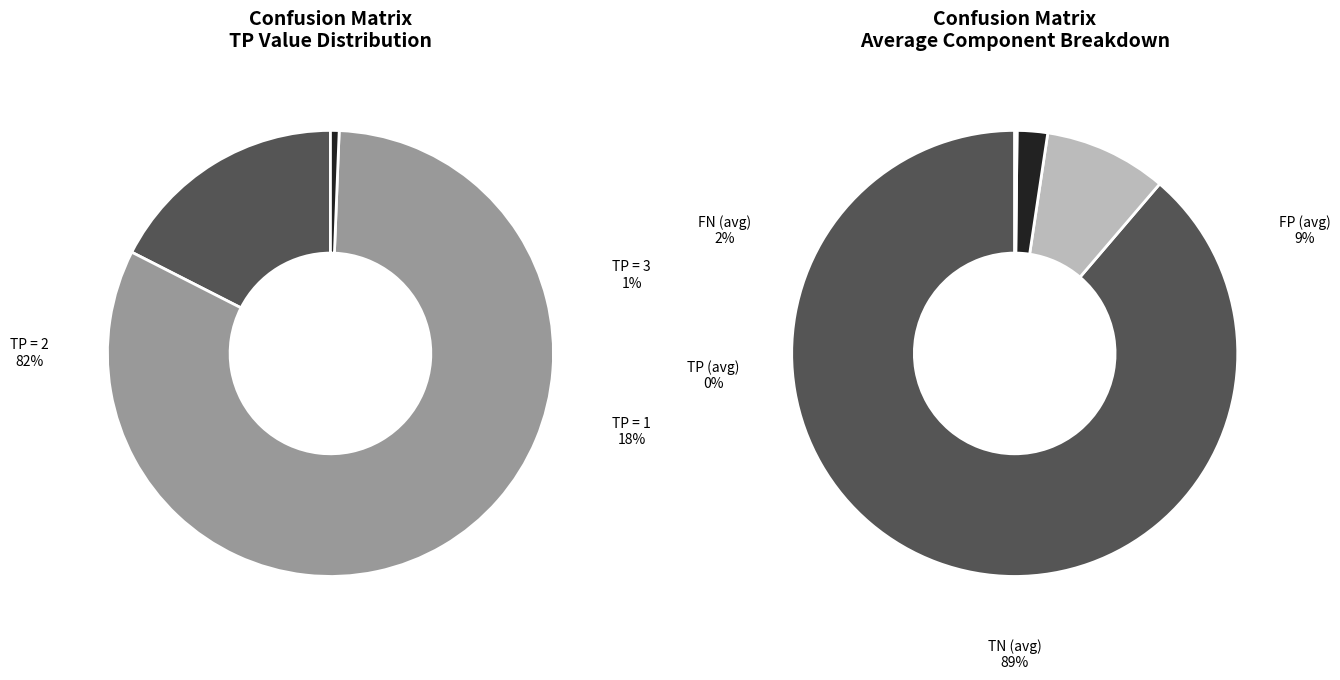

Is the sum of TP=3 and TP=1 greater than half?

No